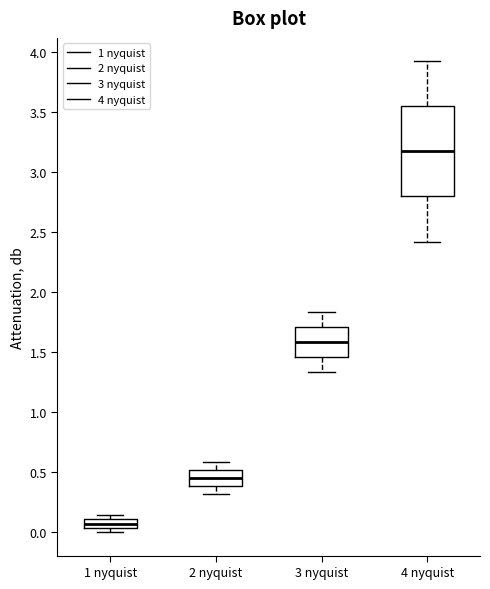

Which box is the tallest, from its lower edge to its upper edge?

4 nyquist